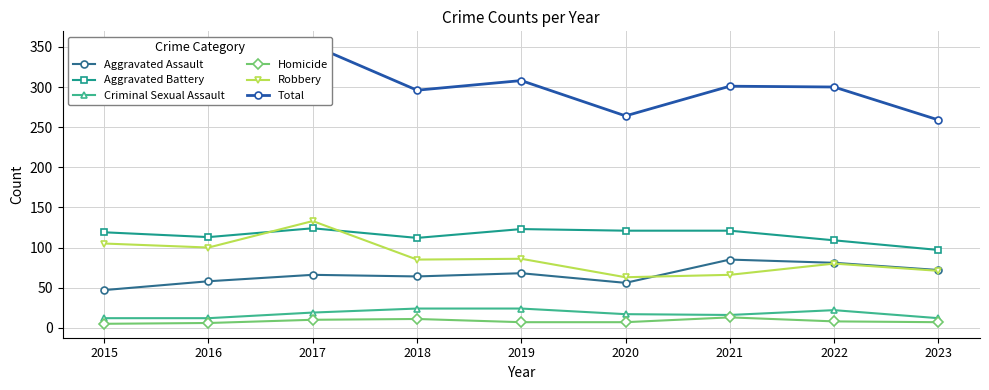

Is the value of Criminal Sexual Assault at 2021 greater than the value of Robbery at 2019?

No